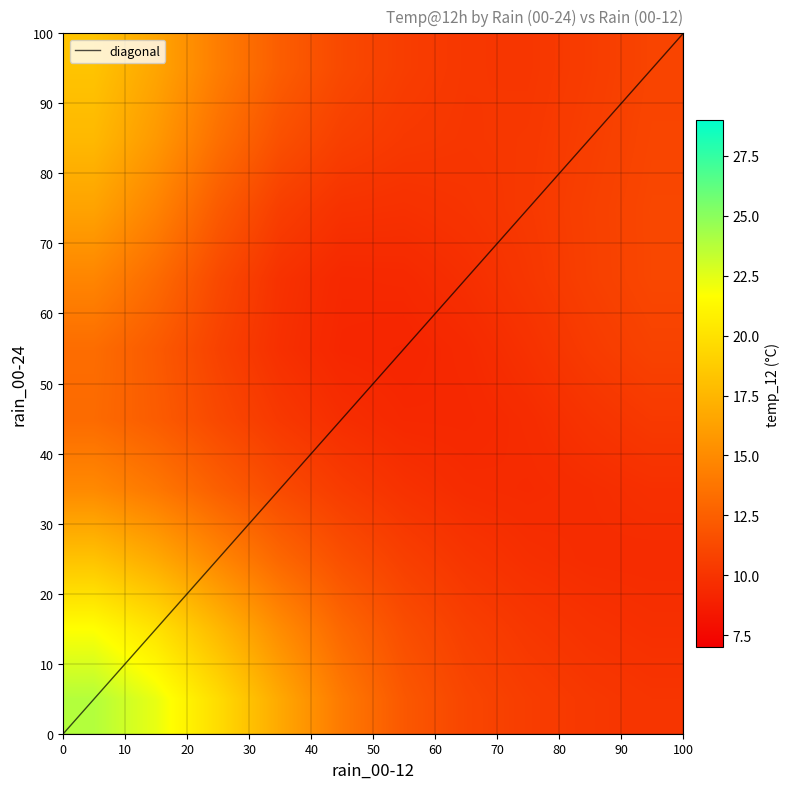

What is the difference between the highest and lowest values at rain_00-24?

100